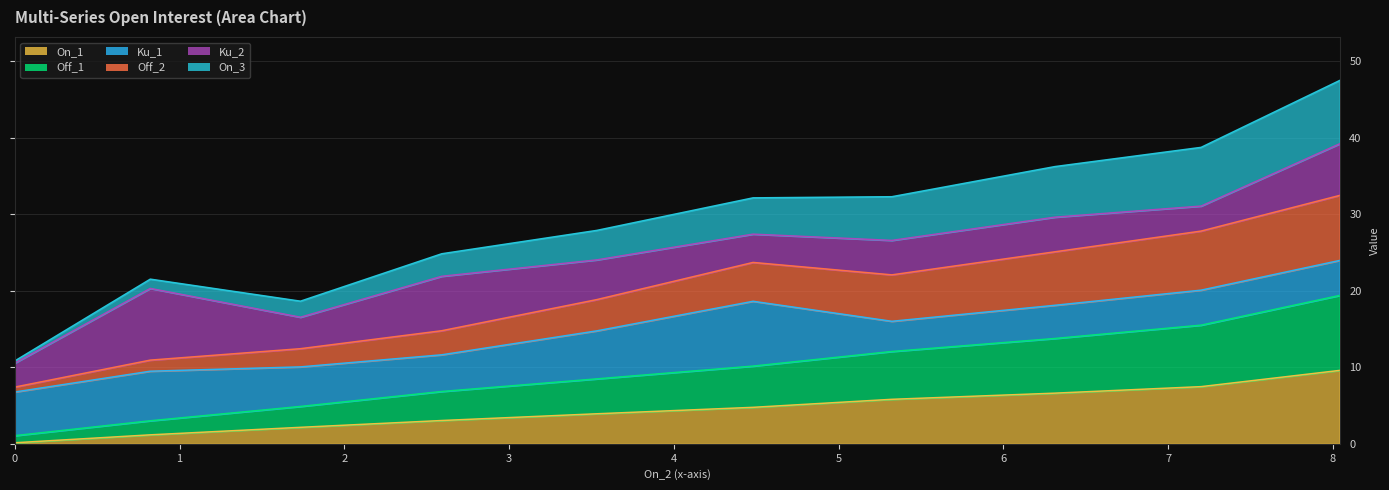

True or false: Off_1 has more than 0 points higher than both neighbors.

False